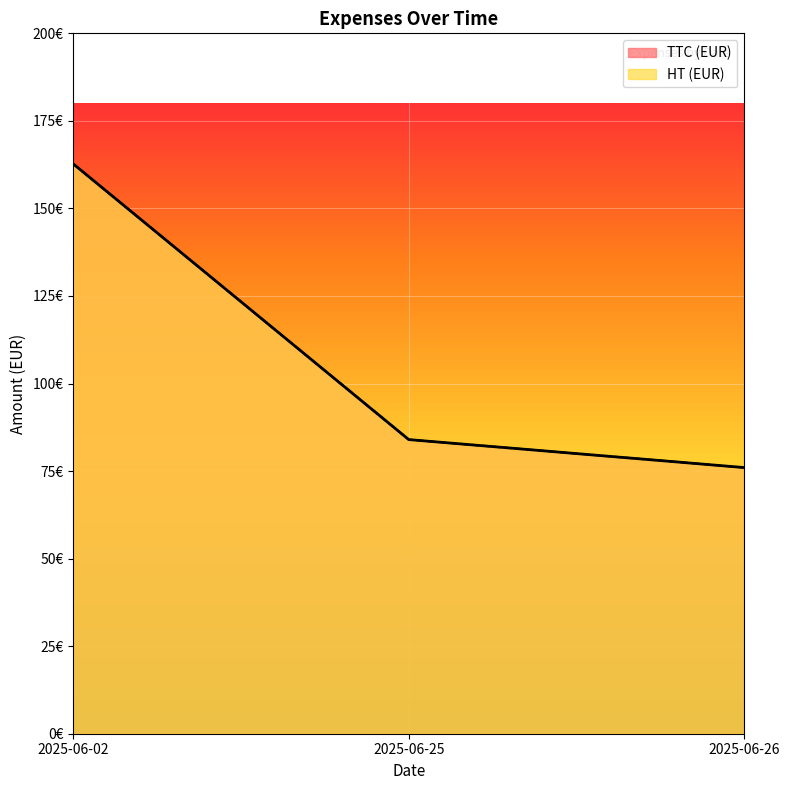

What is the total value across all series at 2025-06-25?

168.0